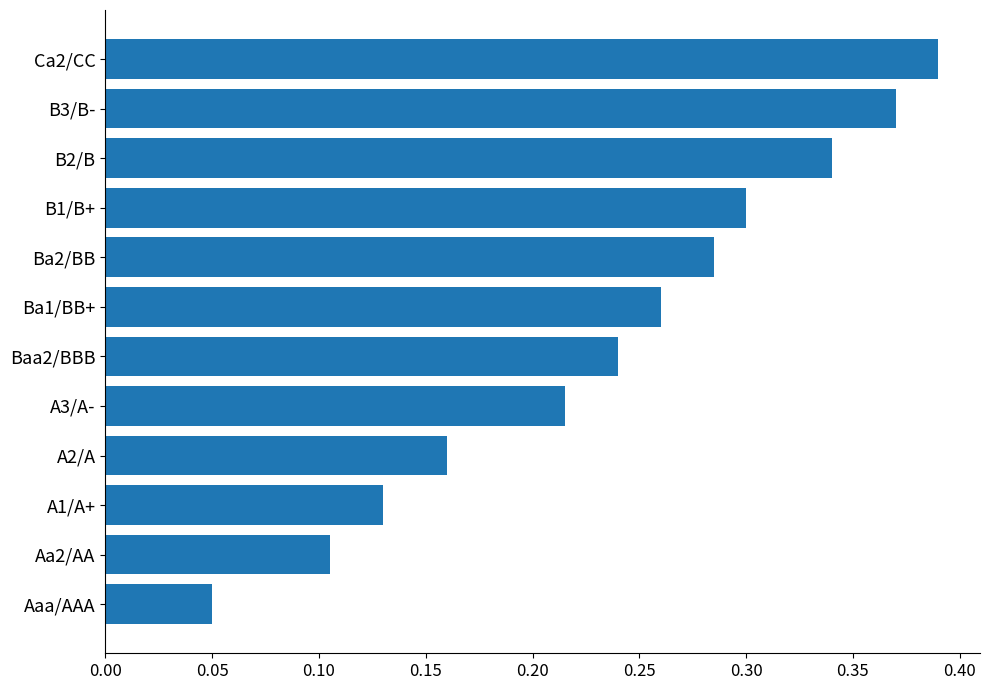

Between Aa2/AA and Baa2/BBB, which is larger?

Baa2/BBB